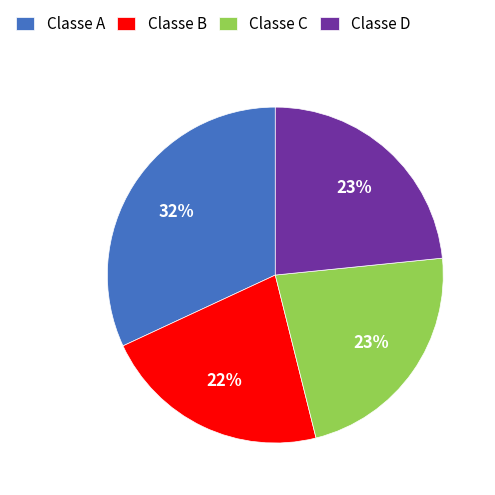

What is the smallest slice in the pie chart?

Classe B